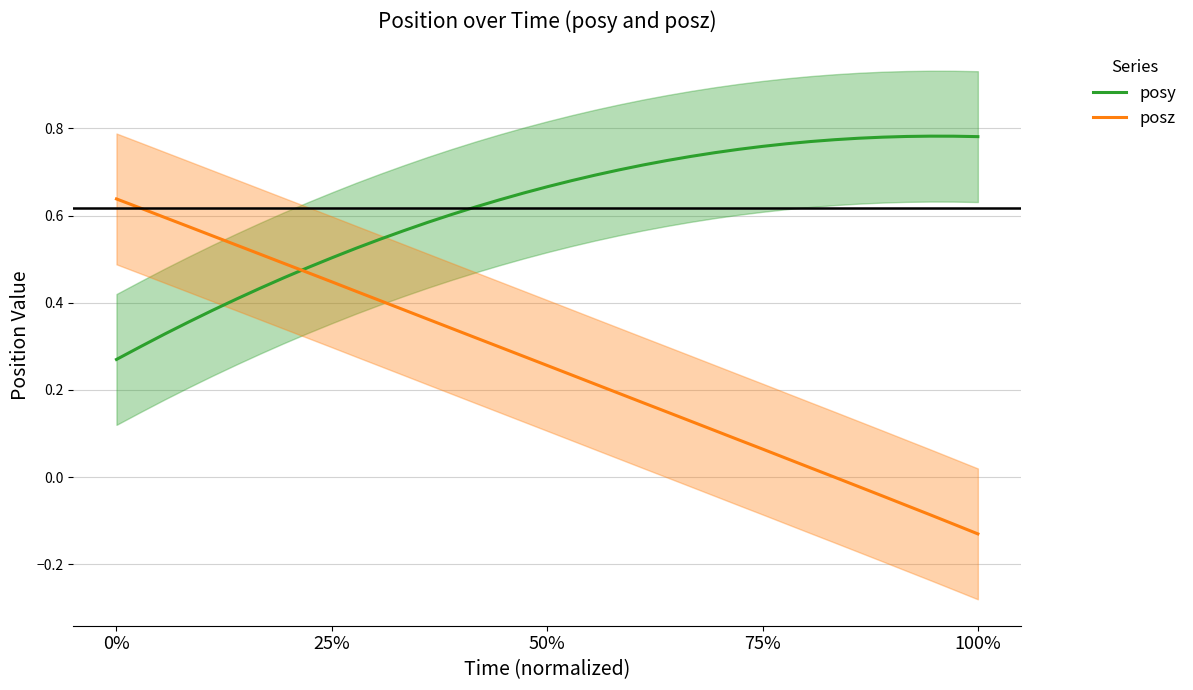

Is it true that posz equals 0.2 at 12?

False